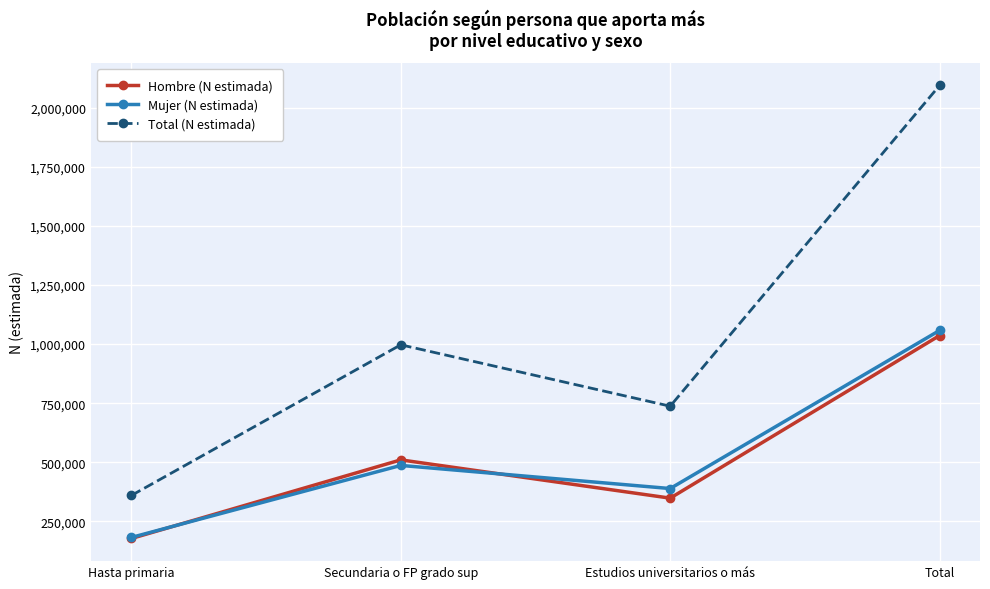

Reading right to left, list all the values displayed in this chart.

Hombre (N estimada): 1035969	348248	510086	177635
Mujer (N estimada): 1057521	388844	486637	182039
Total (N estimada): 2093490	737092	996724	359674